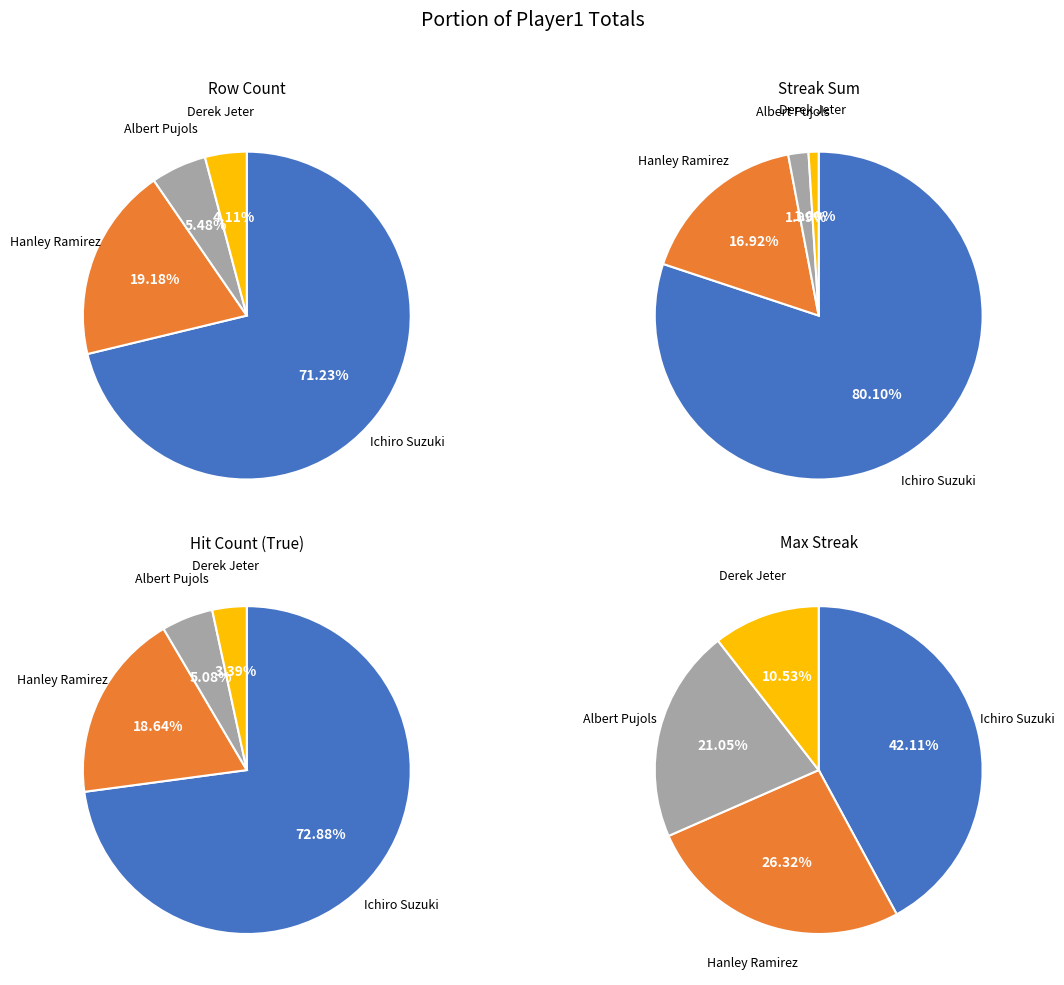

Combined, what portion of the pie is Ichiro Suzuki and Derek Jeter?

75.3%